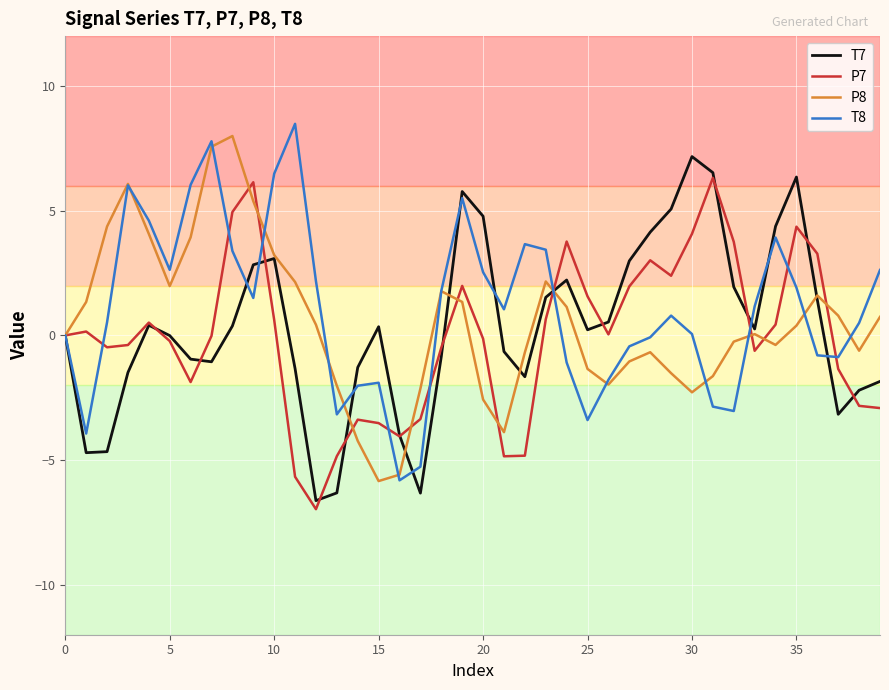

In T8, how many points are lower than both neighbors (excluding endpoints)?

9